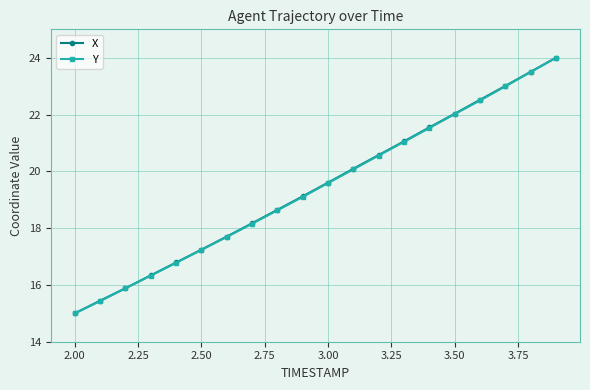

How many data points in X are above 19?

11